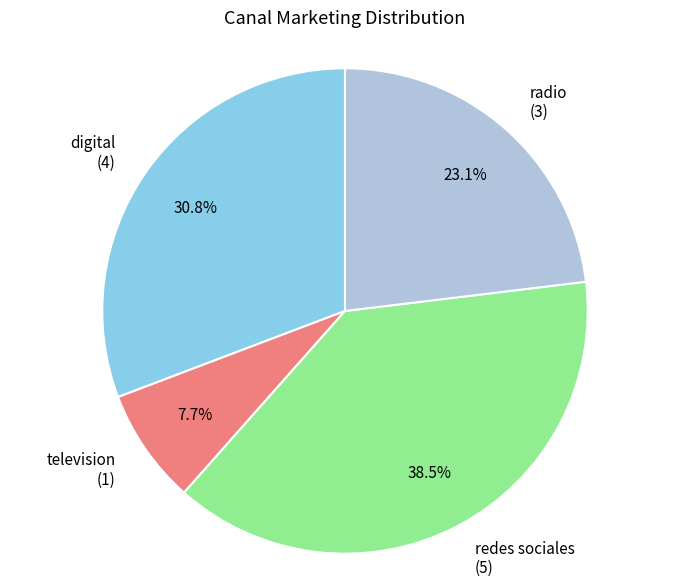

Does any single category account for the majority?

No